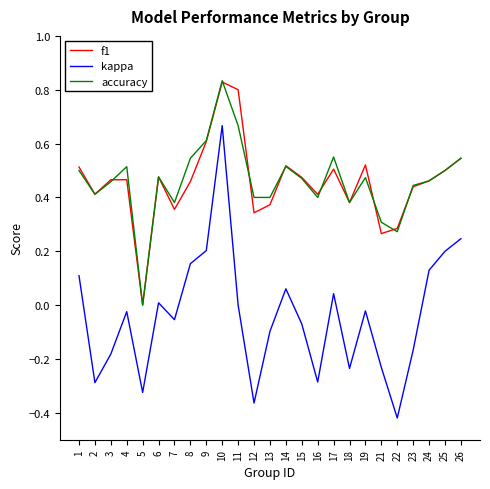

The kappa series shows -0.1 at 2. True or false?

False